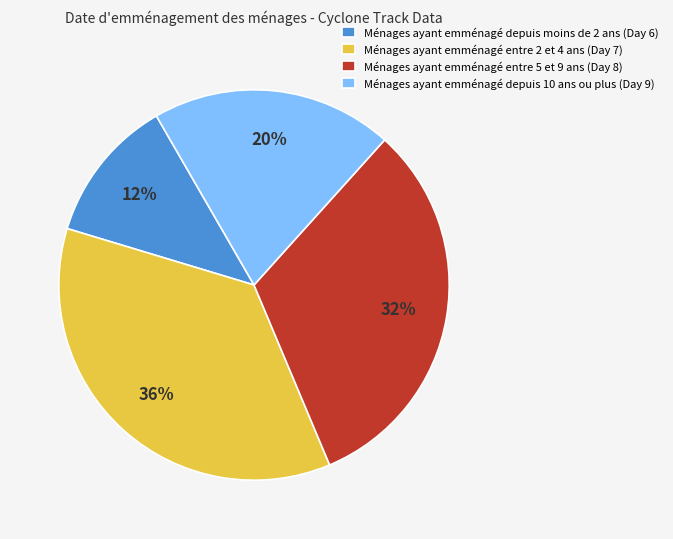

Do Ménages ayant emménagé entre 5 et 9 ans (Day 8) and Ménages ayant emménagé depuis moins de 2 ans (Day 6) together represent more than half of the pie?

No